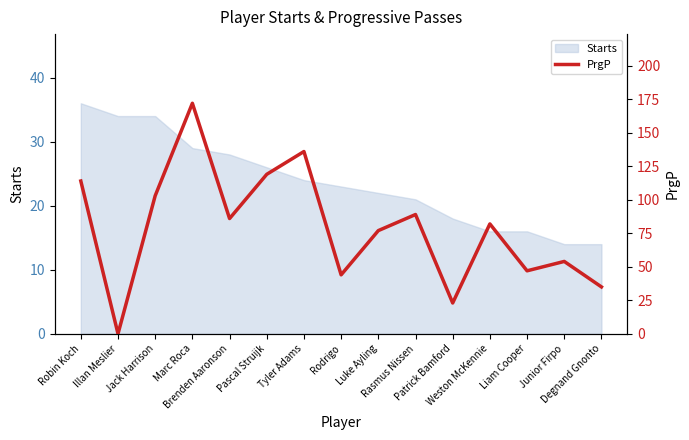

What is the maximum value for Starts?

36